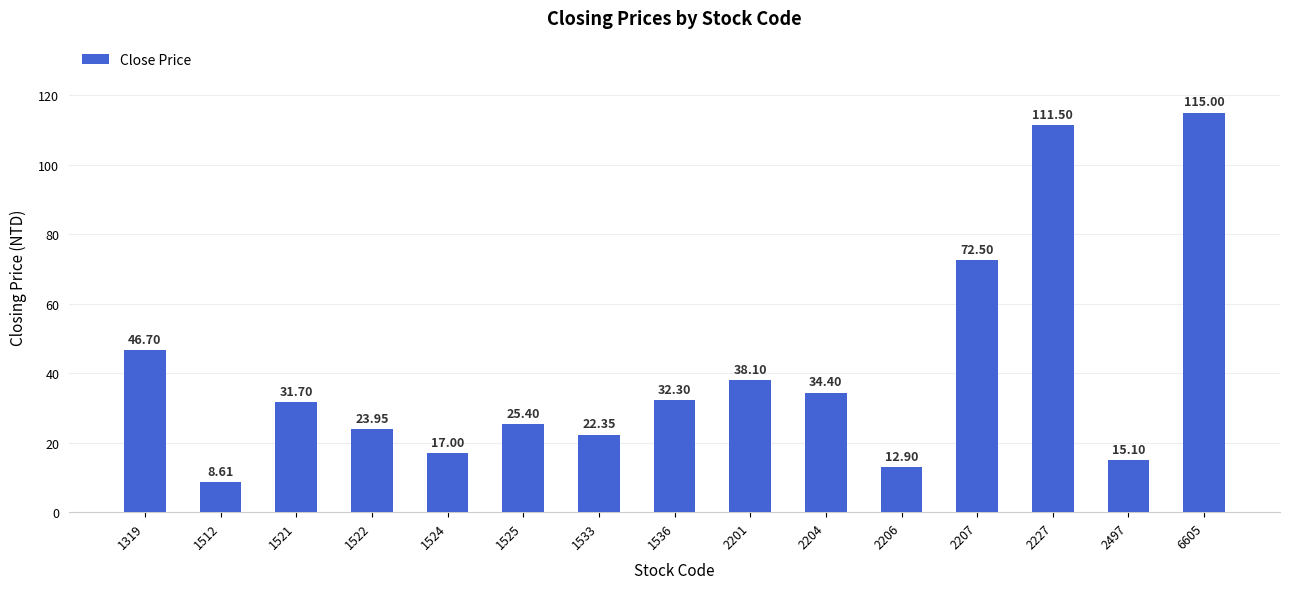

At which label is the value closest to 61?

2207